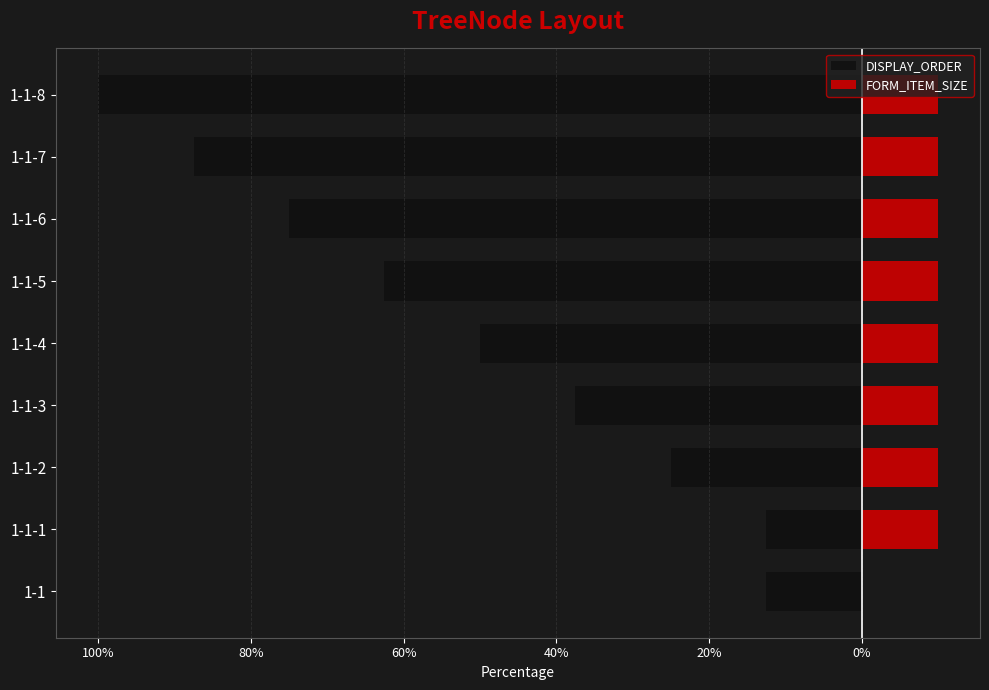

Read the DISPLAY_ORDER value at 1-1-2.

-25.0